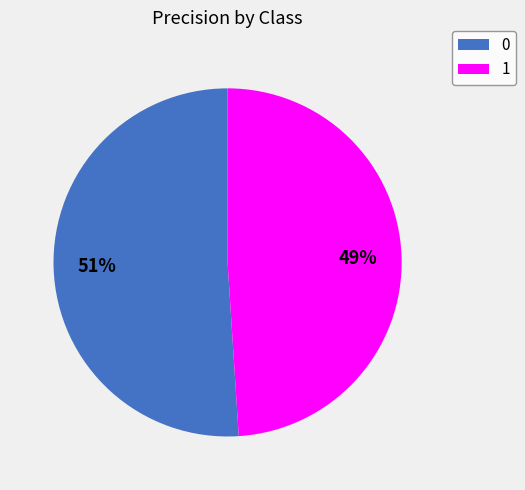

How many slices are in this pie chart?

2